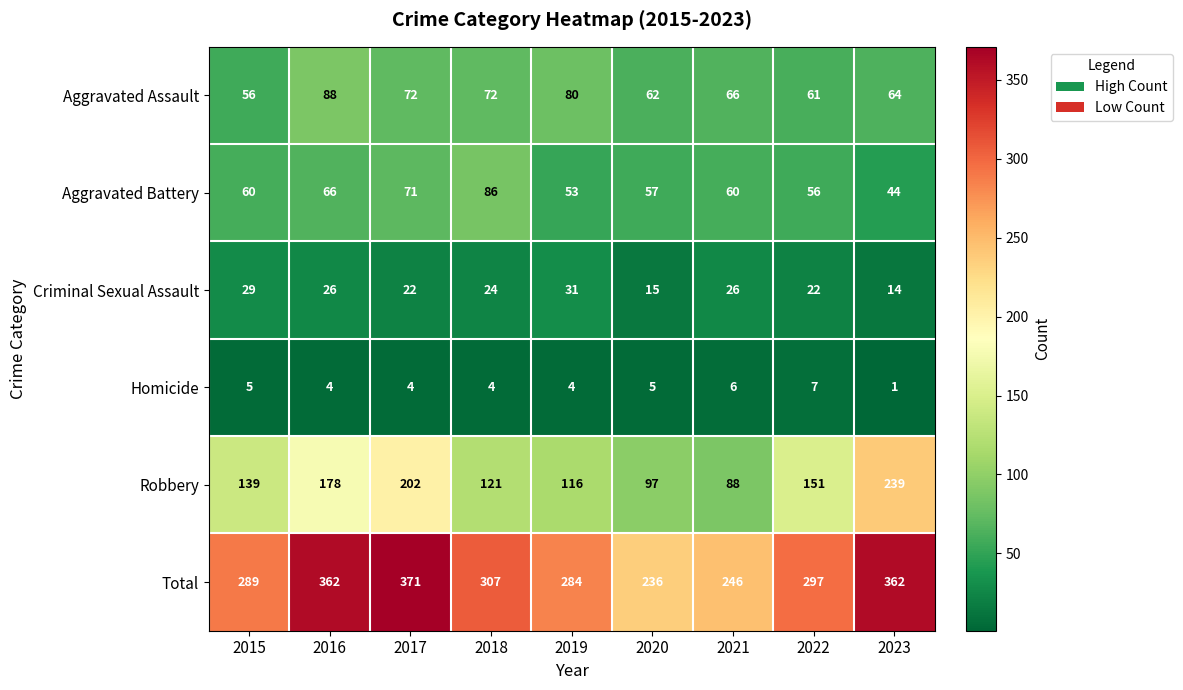

What is the approximate value of Total at 2019?

284